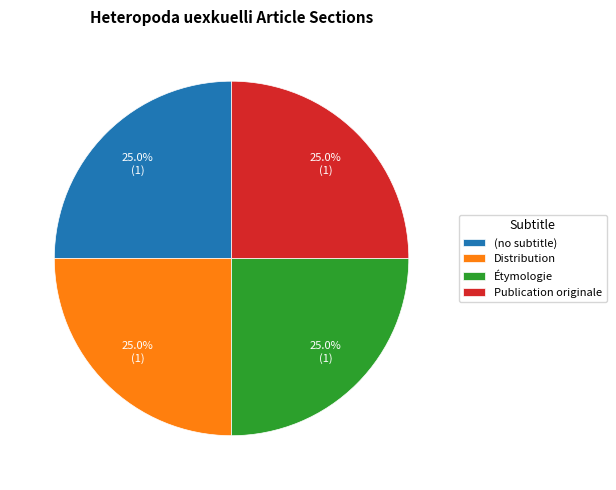

Is there any slice that represents more than half of the pie?

No